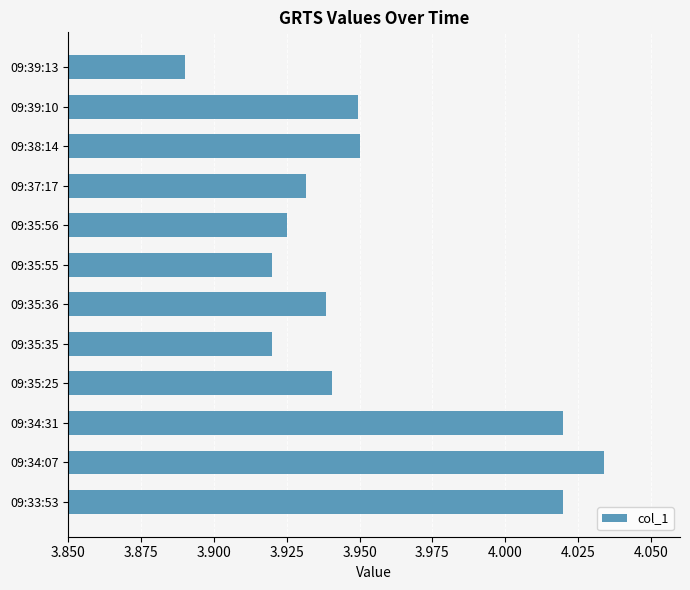

What is the difference between the maximum and minimum values?

0.1